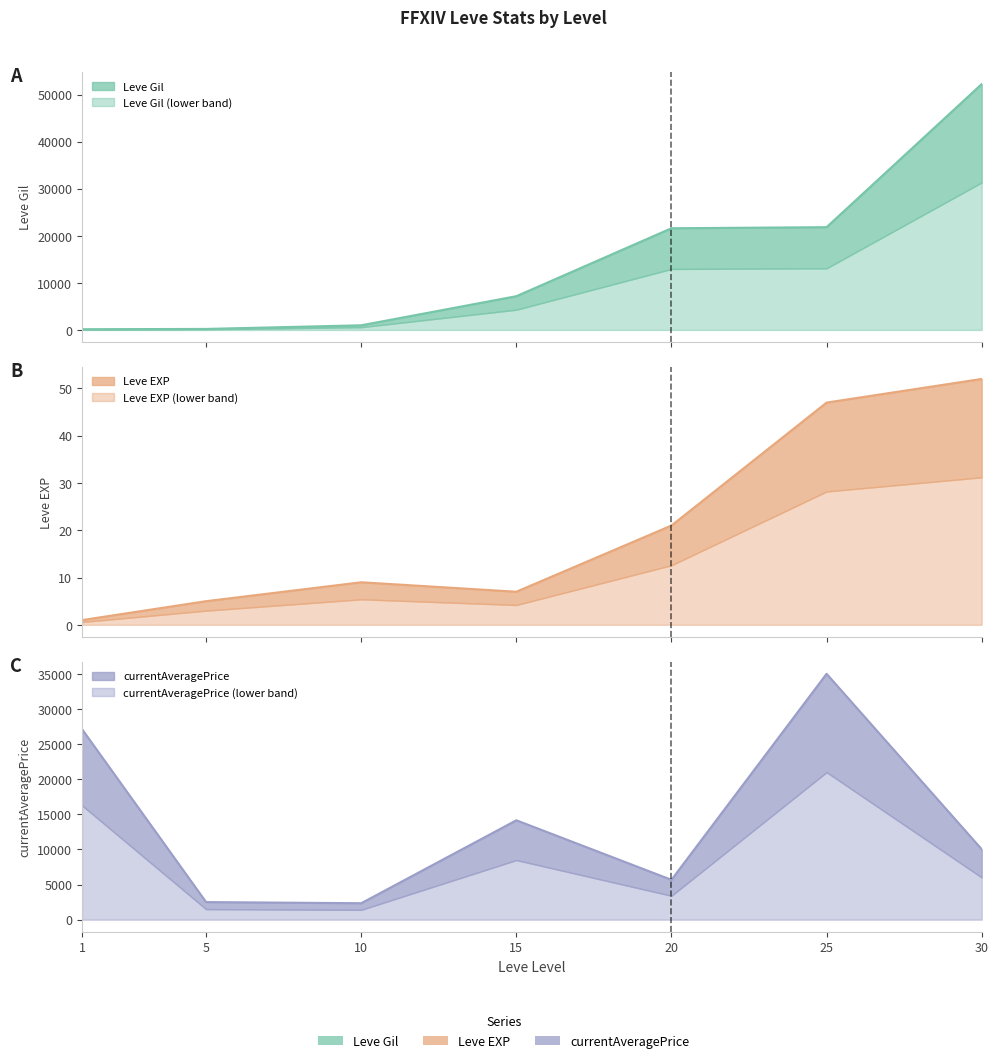

List the series in order of their peak value, lowest first.

Leve EXP, currentAveragePrice, Leve Gil